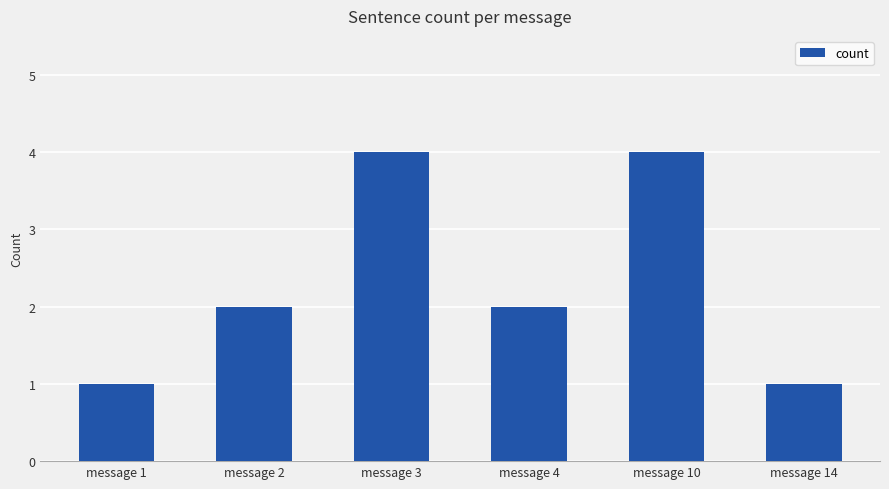

Does the chart contain stacked bars?

No